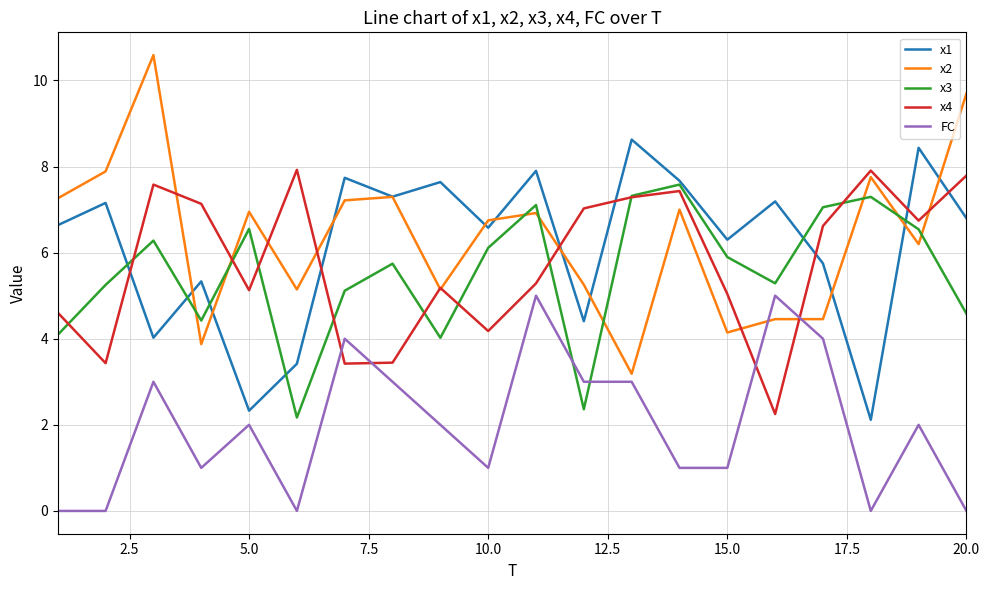

What is the highest value of the x4 series?

7.9